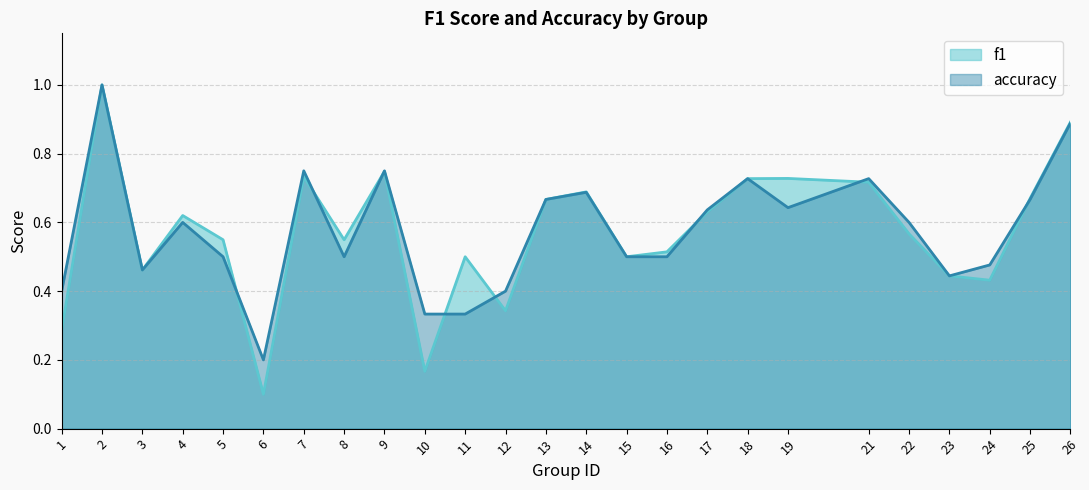

Reading right to left, extract all data points from this chart.

f1: 26=0.9	25=0.7	24=0.4	23=0.4	22=0.6	21=0.7	19=0.7	18=0.7	17=0.6	16=0.5	15=0.5	14=0.7	13=0.7	12=0.3	11=0.5	10=0.2	9=0.7	8=0.5	7=0.7	6=0.1	5=0.5	4=0.6	3=0.5	2=1.0	1=0.3
accuracy: 26=0.9	25=0.7	24=0.5	23=0.4	22=0.6	21=0.7	19=0.6	18=0.7	17=0.6	16=0.5	15=0.5	14=0.7	13=0.7	12=0.4	11=0.3	10=0.3	9=0.8	8=0.5	7=0.8	6=0.2	5=0.5	4=0.6	3=0.5	2=1.0	1=0.4